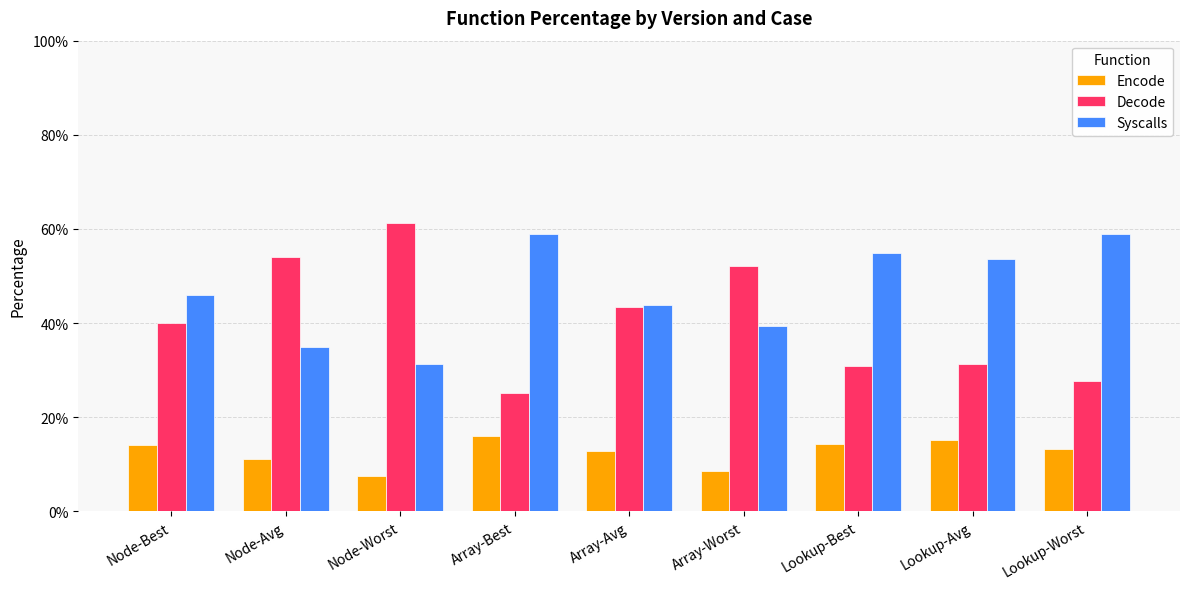

Rank the series at Lookup-Avg from highest to lowest value.

Syscalls, Decode, Encode